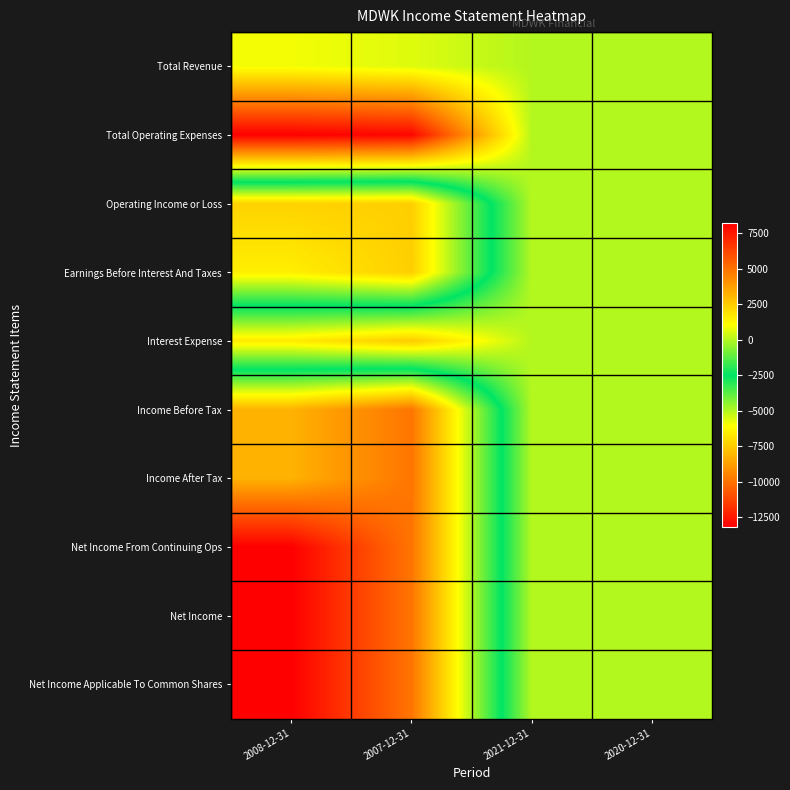

Reading right to left, list all the values displayed in this chart.

Total Revenue: 2020-12-31=0	2021-12-31=0	2007-12-31=600	2008-12-31=900
Total Operating Expenses: 2020-12-31=0	2021-12-31=0	2007-12-31=8000	2008-12-31=8200
Operating Income or Loss: 2020-12-31=0	2021-12-31=0	2007-12-31=-7400	2008-12-31=-7300
Earnings Before Interest And Taxes: 2020-12-31=0	2021-12-31=0	2007-12-31=-7400	2008-12-31=-6500
Interest Expense: 2020-12-31=0	2021-12-31=0	2007-12-31=2500	2008-12-31=1600
Income Before Tax: 2020-12-31=0	2021-12-31=0	2007-12-31=-9900	2008-12-31=-8200
Income After Tax: 2020-12-31=0	2021-12-31=0	2007-12-31=-9900	2008-12-31=-8200
Net Income From Continuing Ops: 2020-12-31=0	2021-12-31=0	2007-12-31=-9900	2008-12-31=-13200
Net Income: 2020-12-31=0	2021-12-31=0	2007-12-31=-9900	2008-12-31=-13200
Net Income Applicable To Common Shares: 2020-12-31=0	2021-12-31=0	2007-12-31=-9900	2008-12-31=-13200